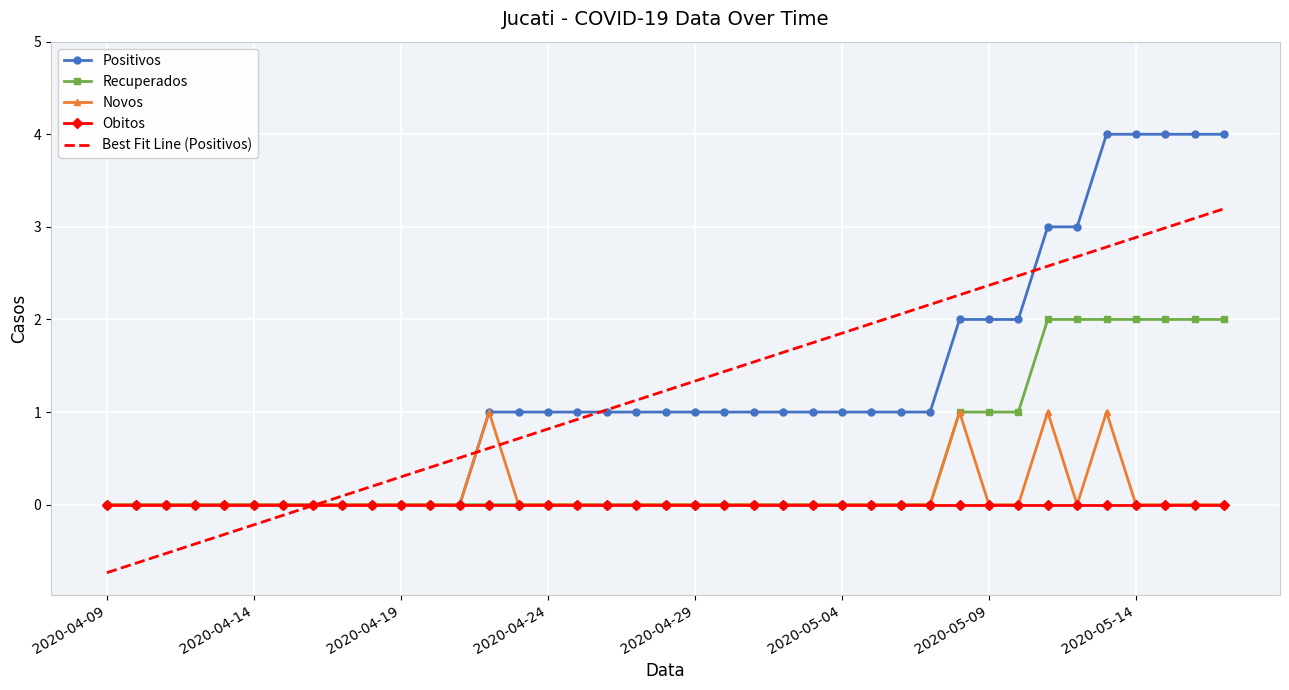

Which series has the widest spread of values?

Positivos